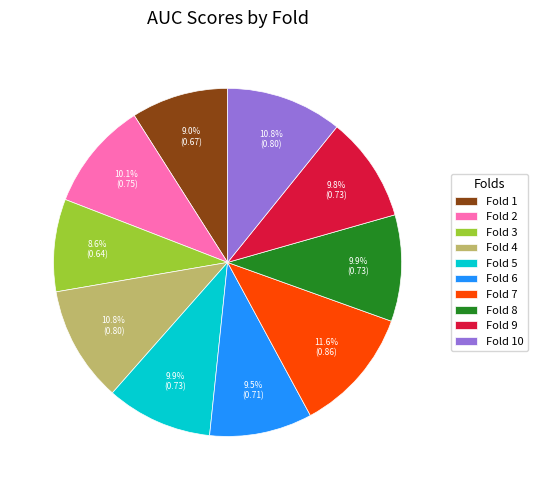

To the nearest percent, what is the difference between the largest and smallest slice percentages?

3%